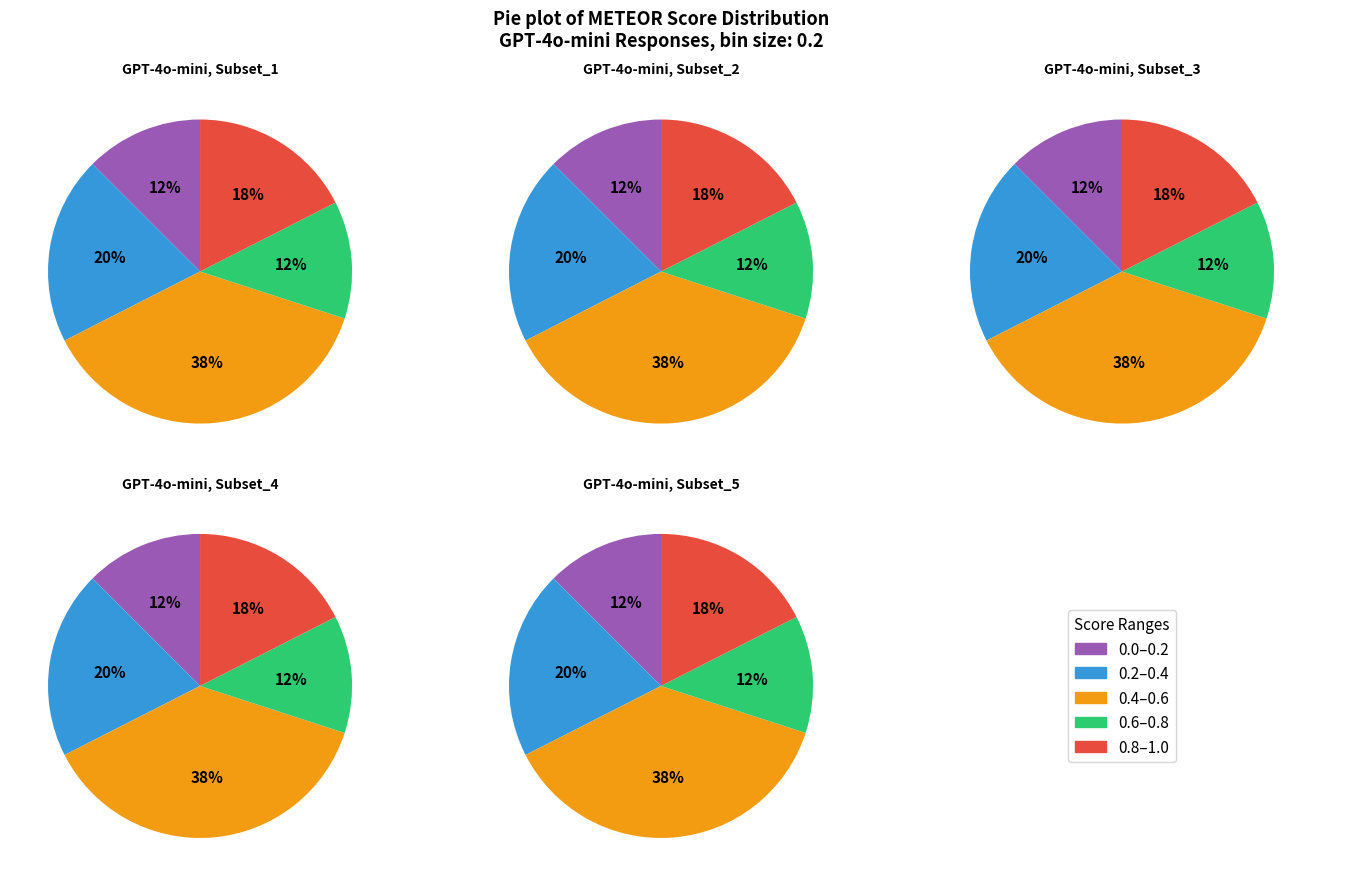

How much of the chart is everything except 5?

96.0%